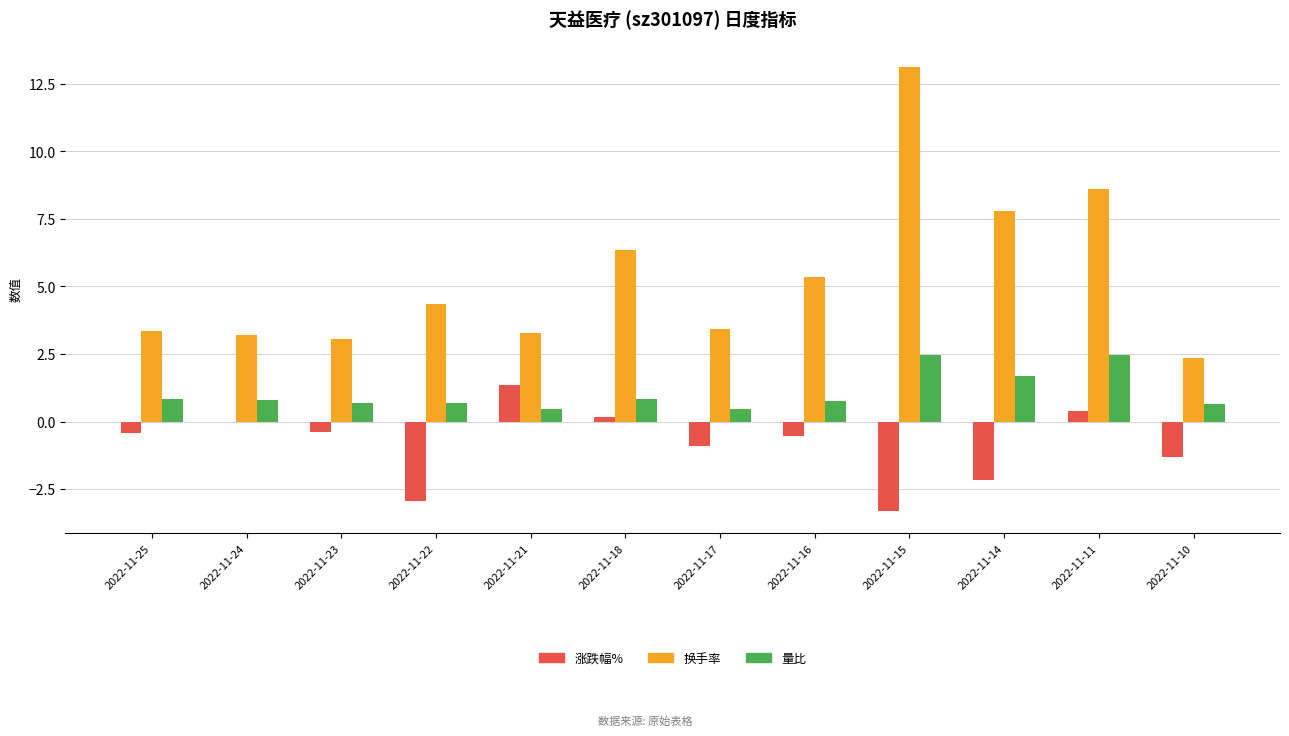

Between 2022-11-24 and 2022-11-16, which series saw the biggest shift?

换手率